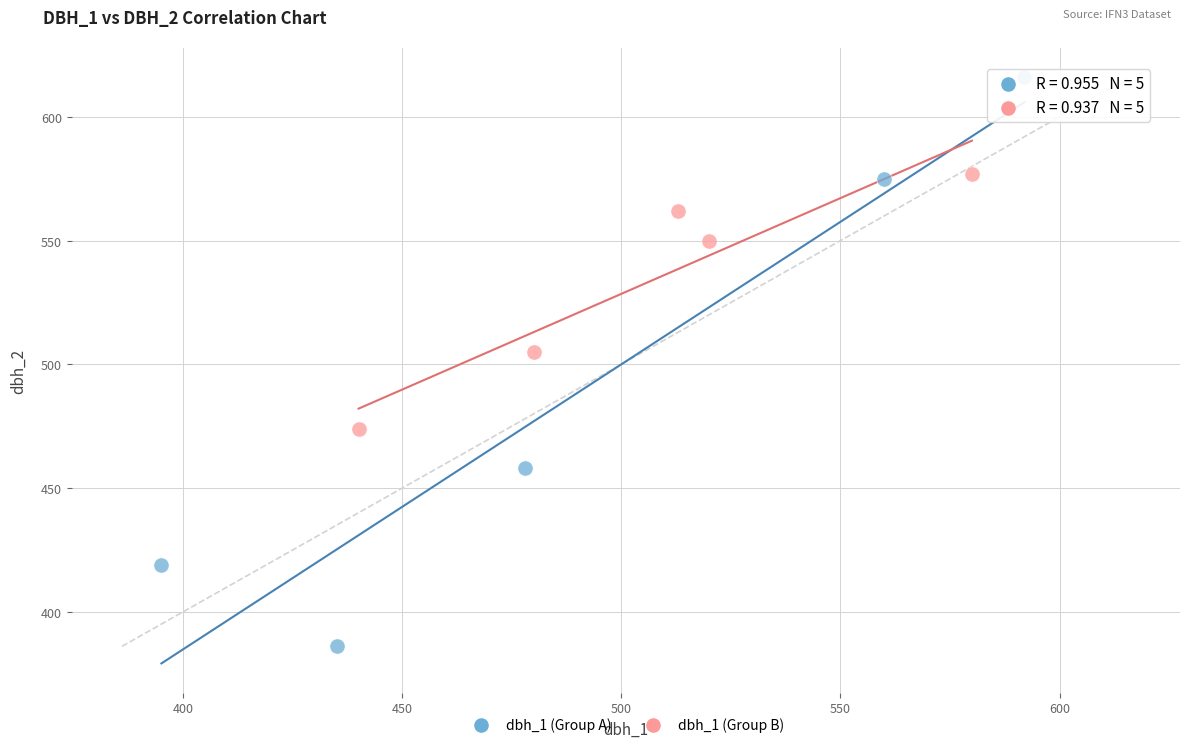

Which series has the widest spread of Y values?

dbh_1 (Group A)